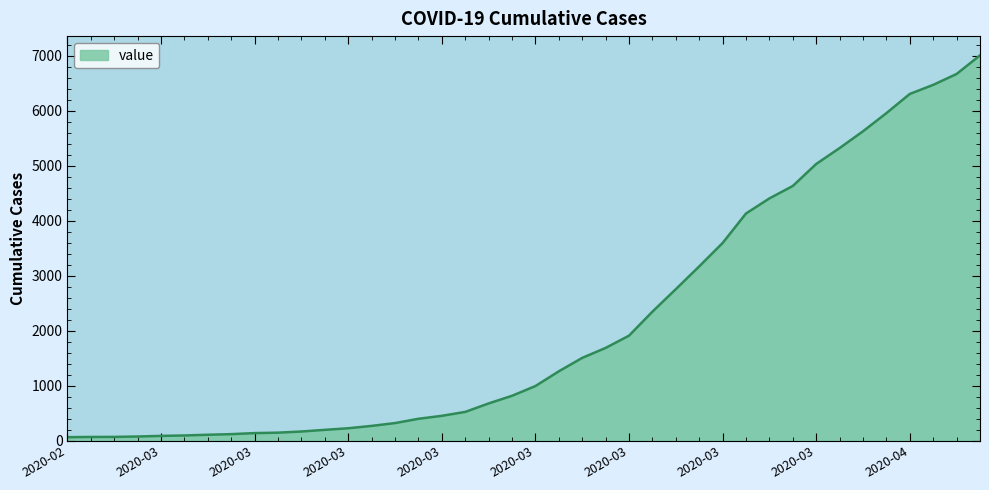

What is the difference between the maximum and minimum values?

6940